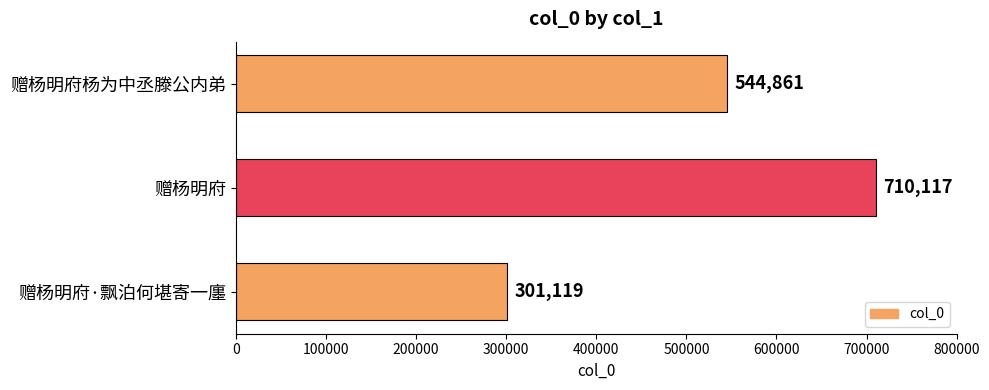

True or false: the data shows 544861 at 赠杨明府杨为中丞滕公内弟.

True